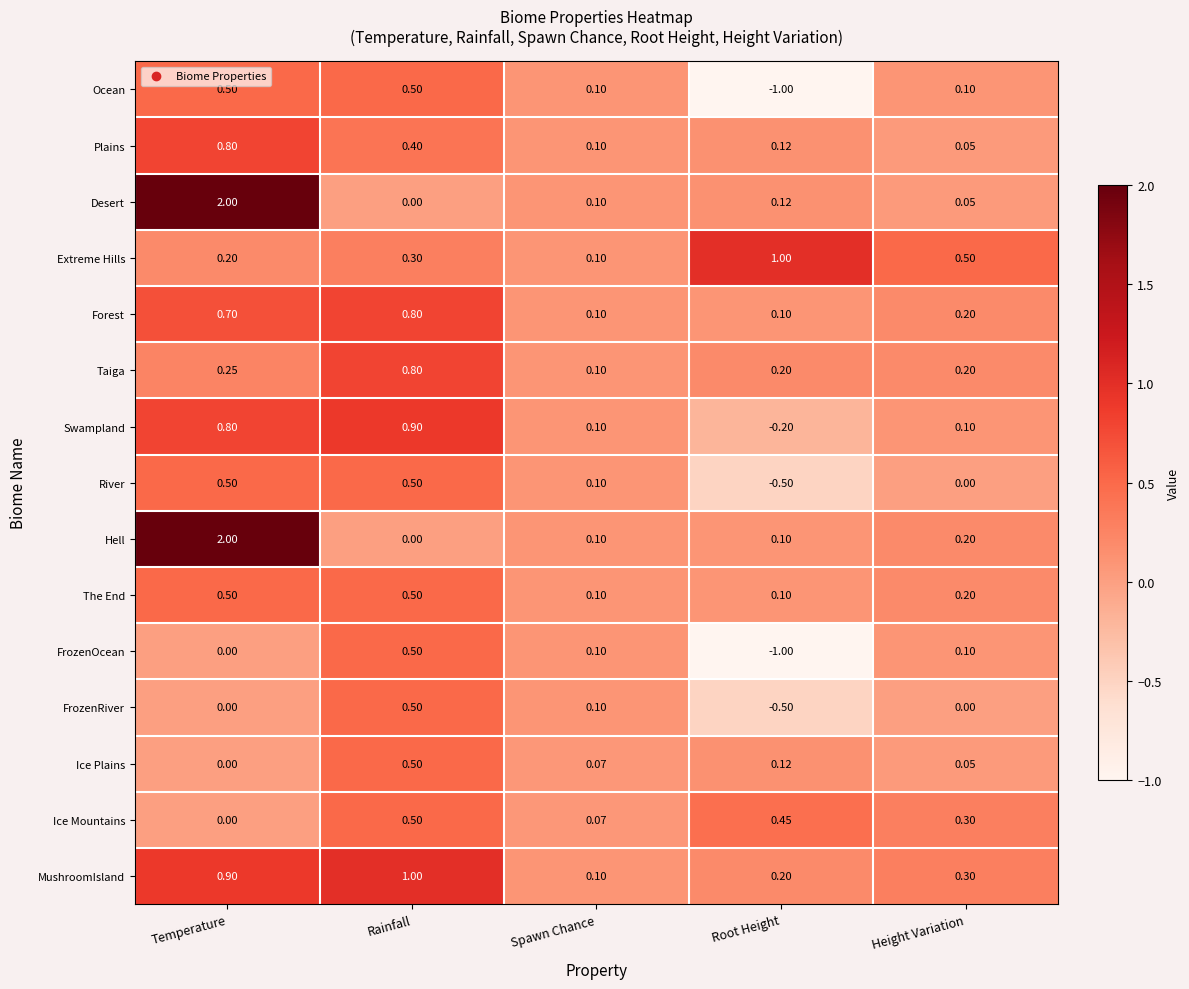

Rank the categories by Desert value from highest to lowest.

Temperature, Root Height, Spawn Chance, Height Variation, Rainfall